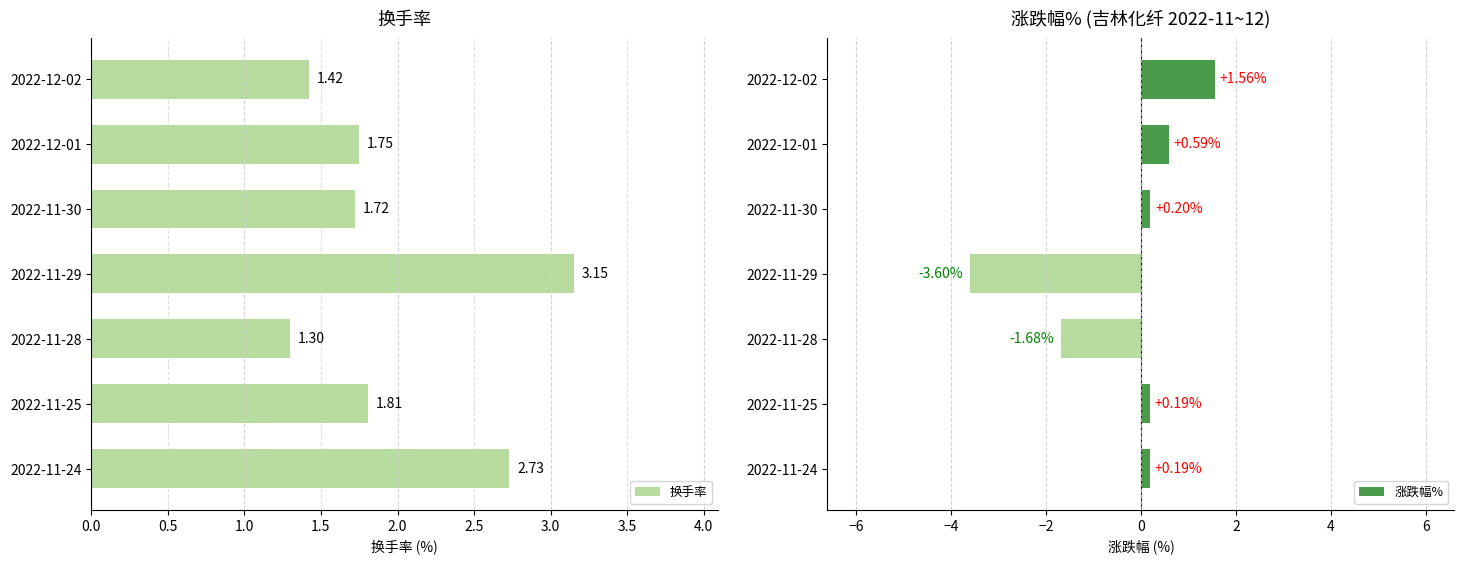

What is the sum of the 换手率 values at 2022-11-29 and 2022-11-24?

5.9